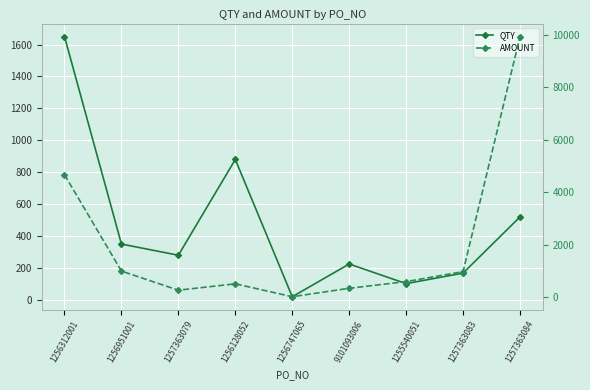

At which label is AMOUNT closest to 4968?

1256312001